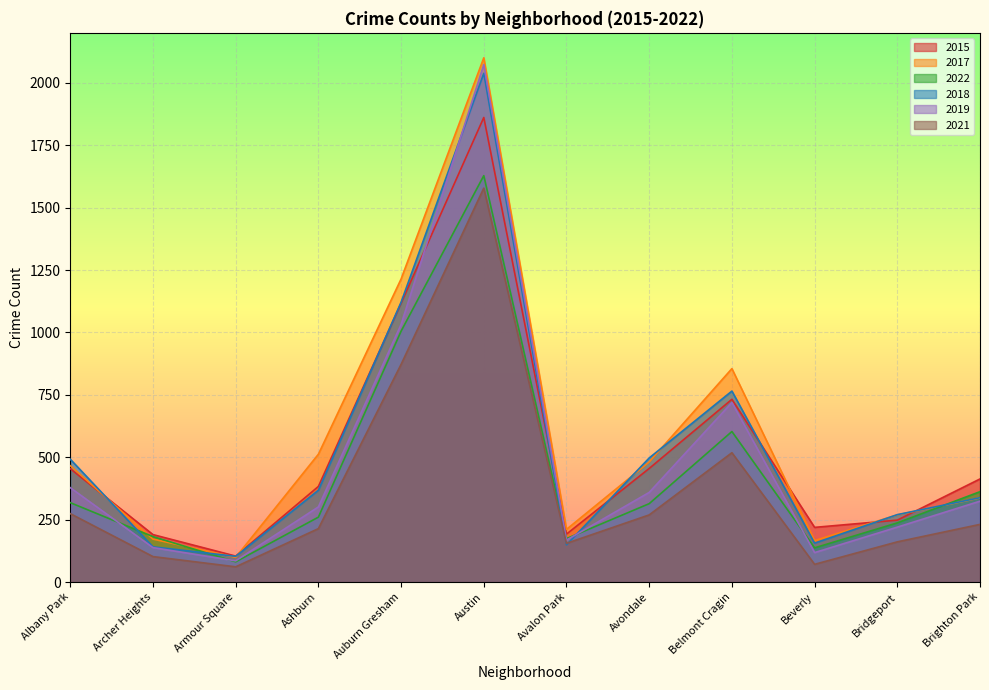

What is the sum of the 2017 values at Avondale and Albany Park?

947